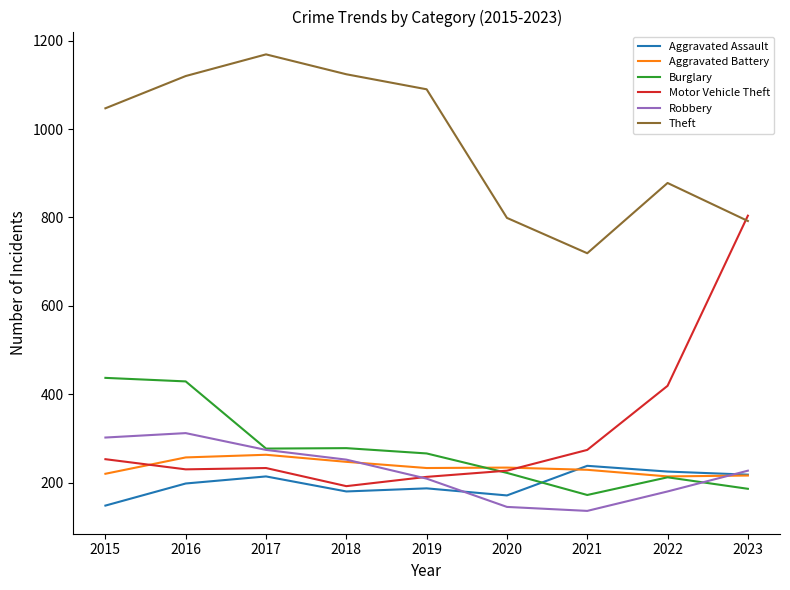

True or false: Robbery has a value of 184 at 2017.

False